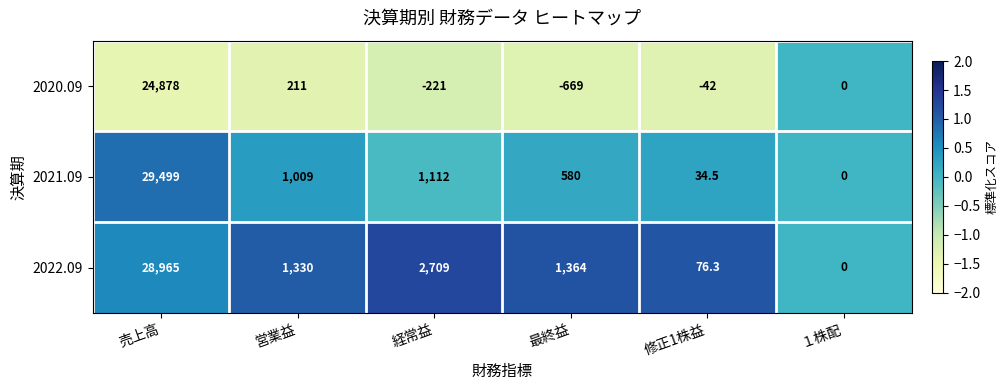

What is the smallest value displayed?

-669.0